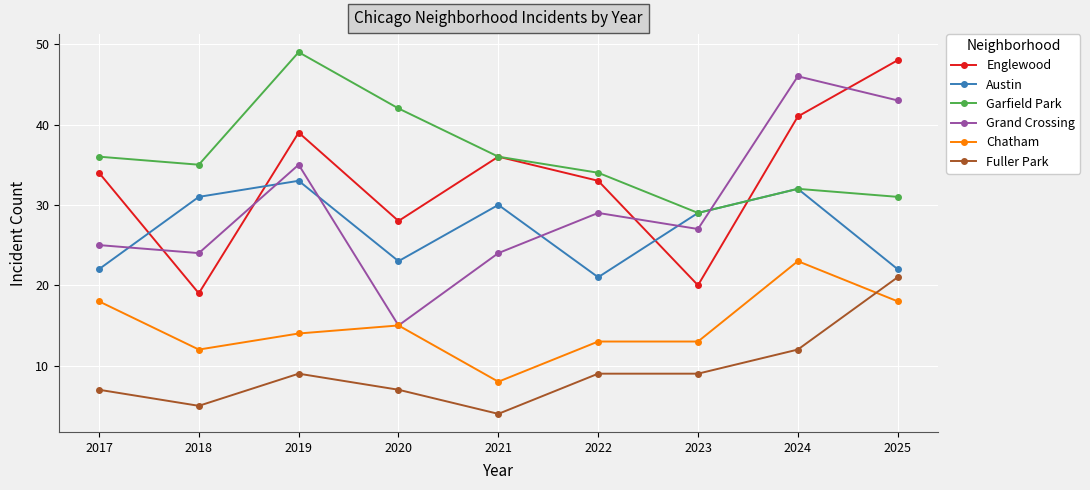

Which label corresponds to the largest value in the chart?

2019